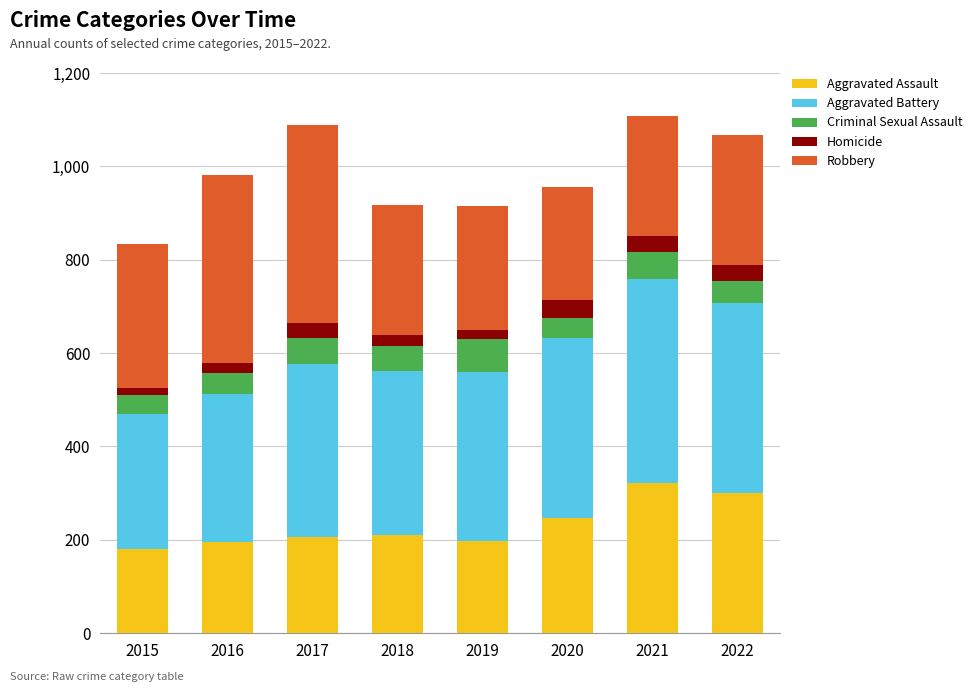

What is the maximum value for Aggravated Assault?

322